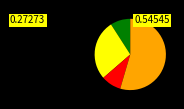

How many segments does this pie chart have?

4